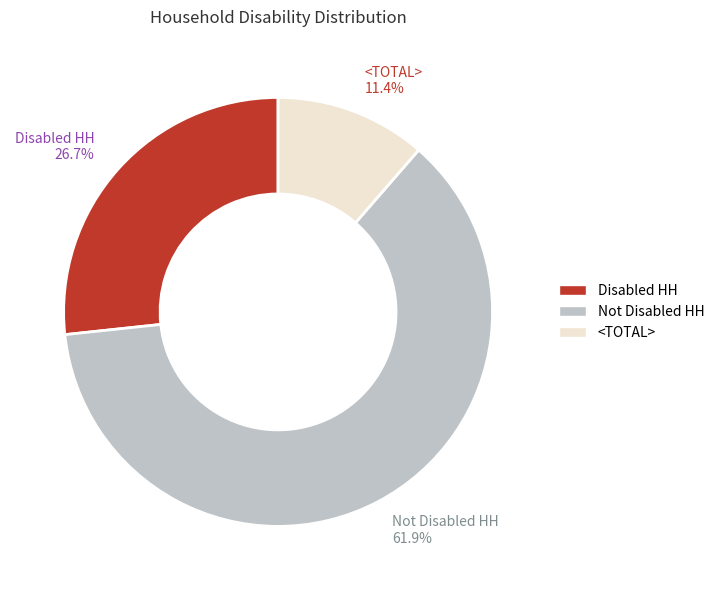

To the nearest percent, what portion does <TOTAL> represent?

11%